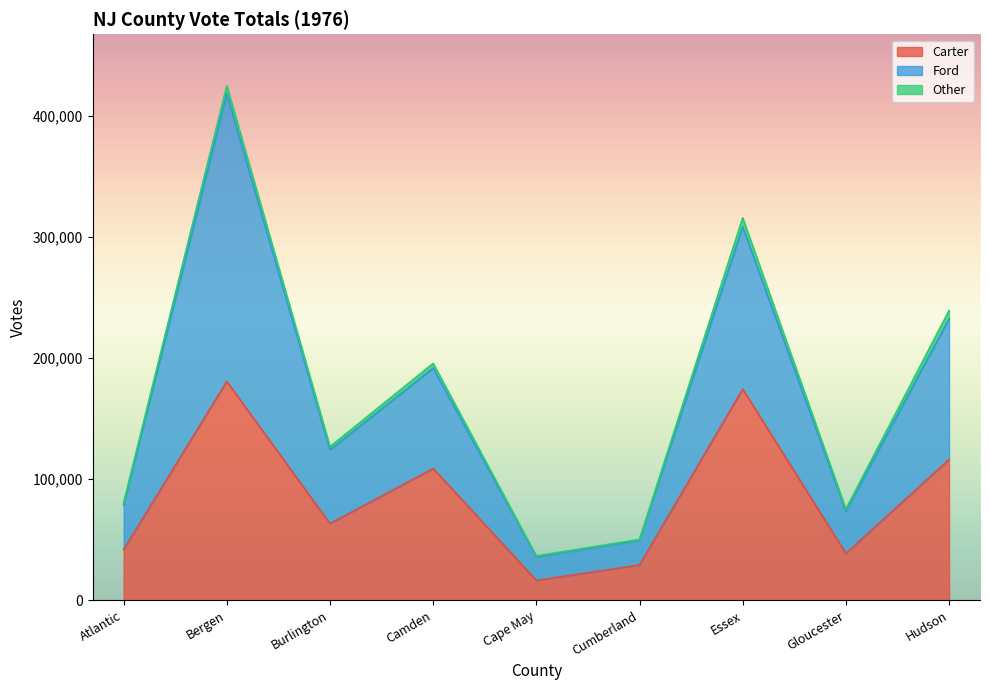

Is it true that Carter equals 27697 at Burlington?

False